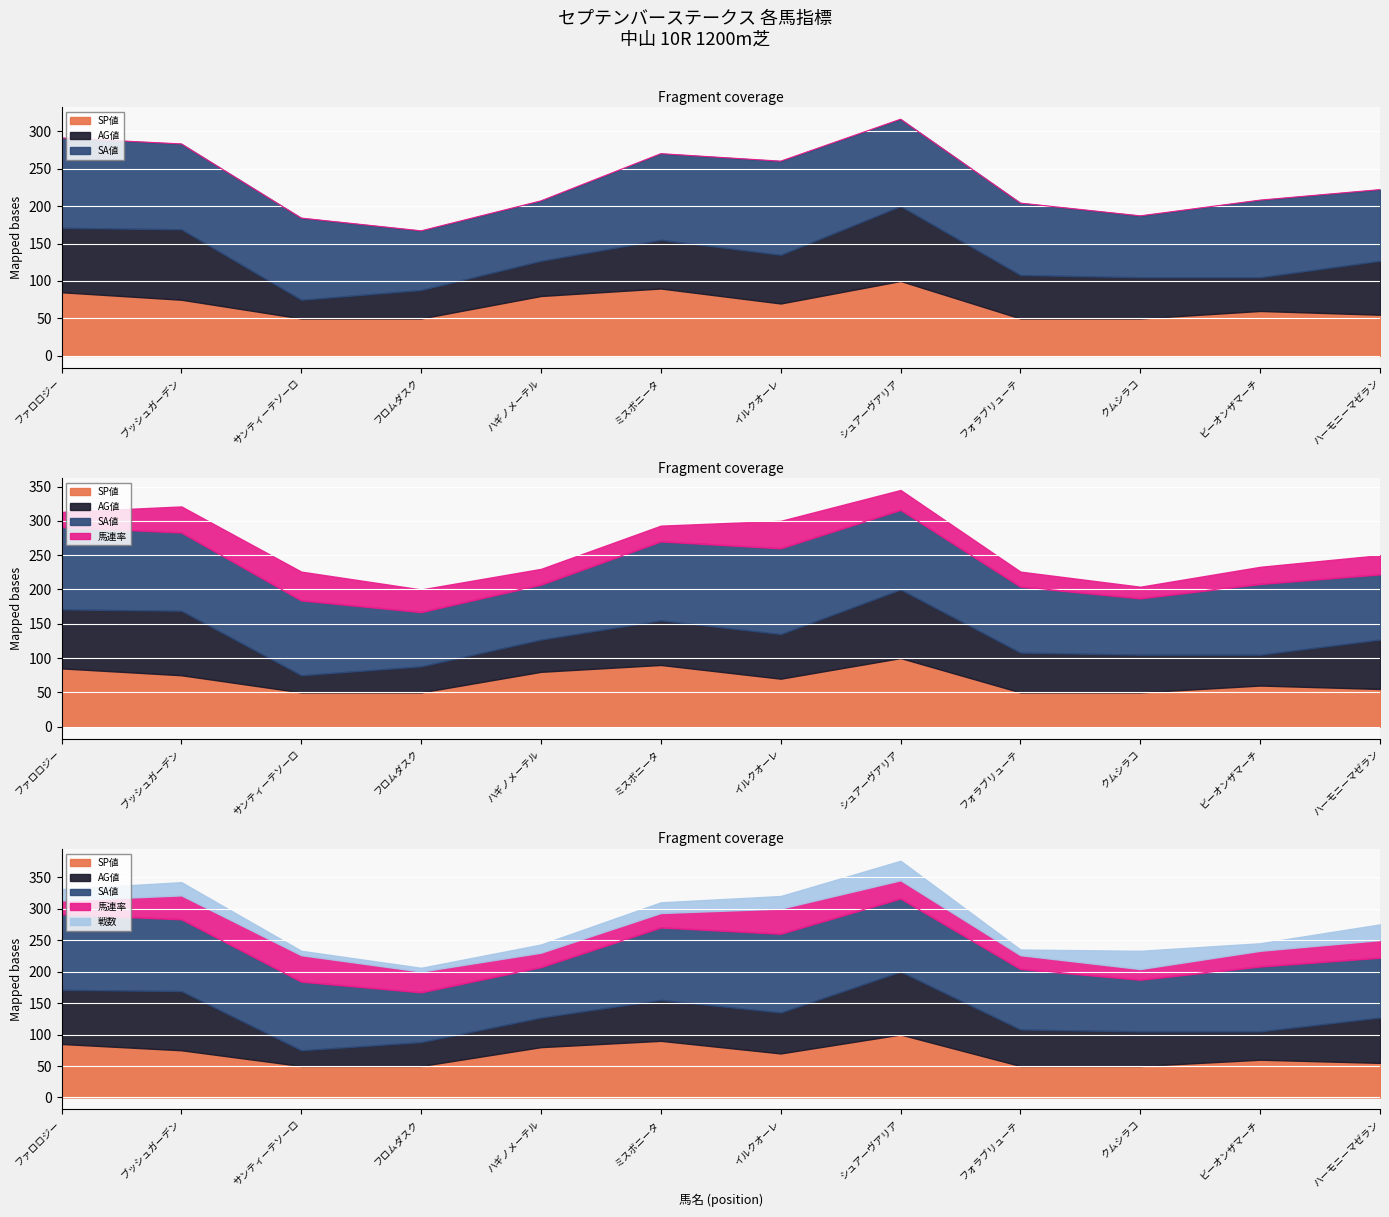

What position from the left is サンティーテソーロ?

3